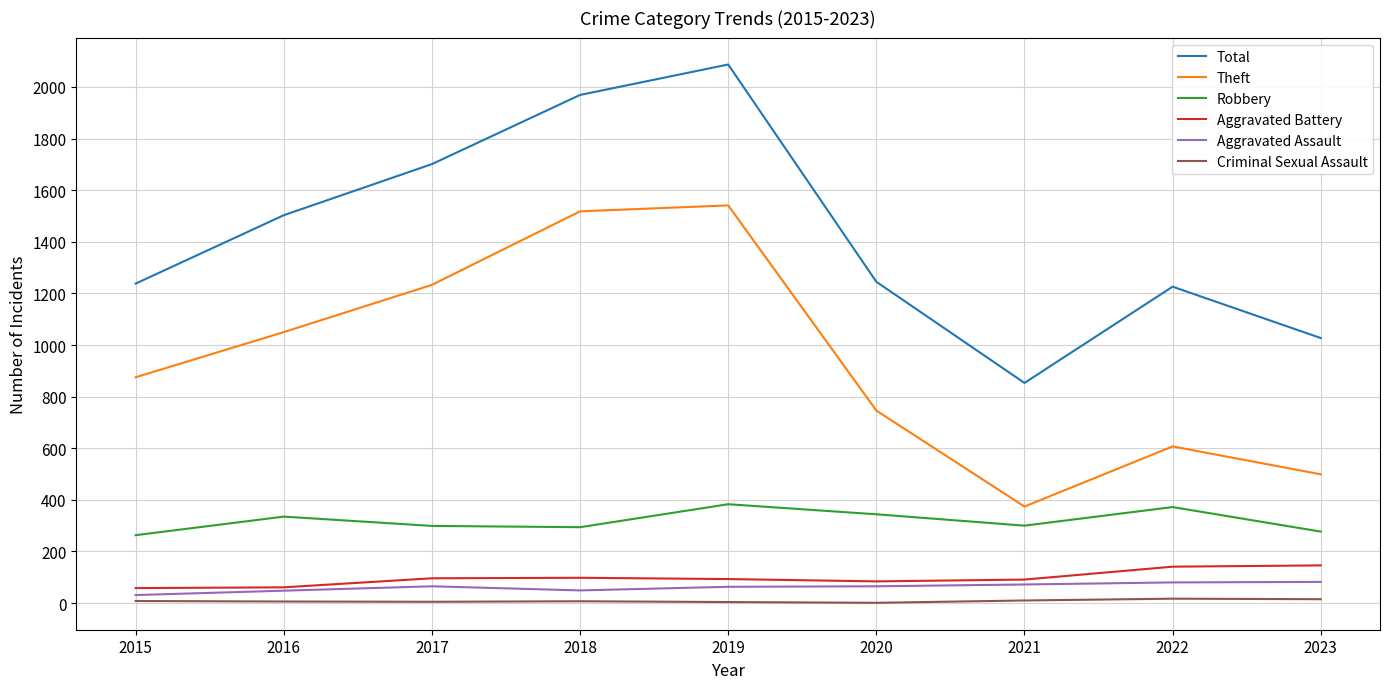

Which series has the largest total across all categories?

Total